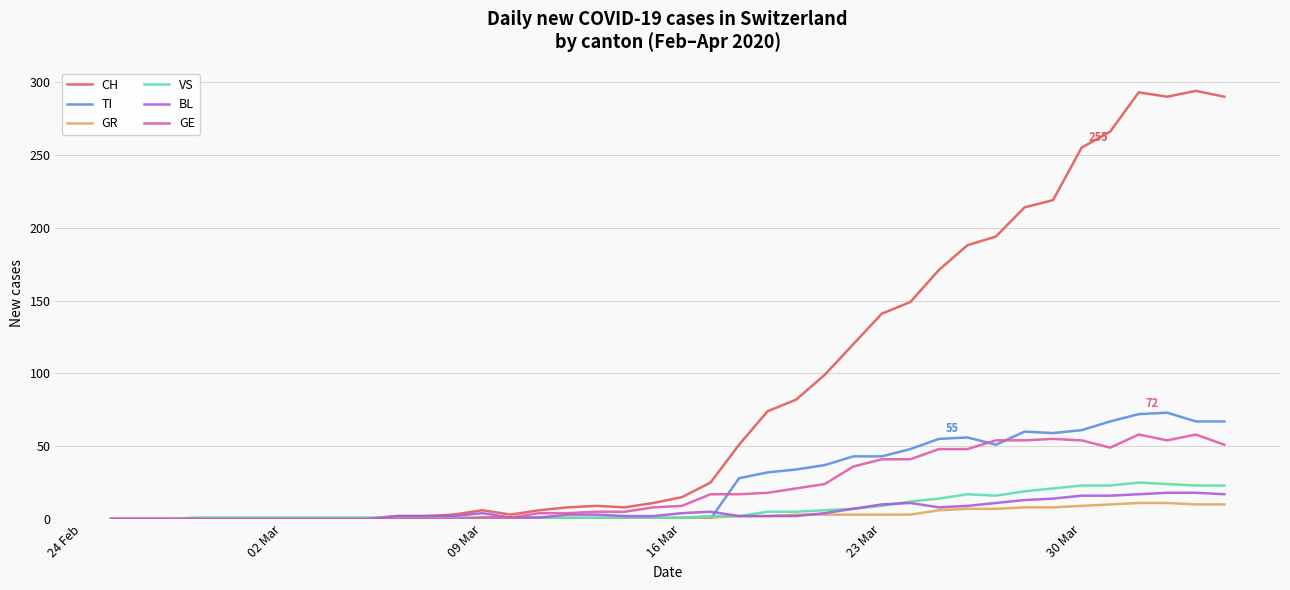

True or false: TI and BL intersect in this chart.

True